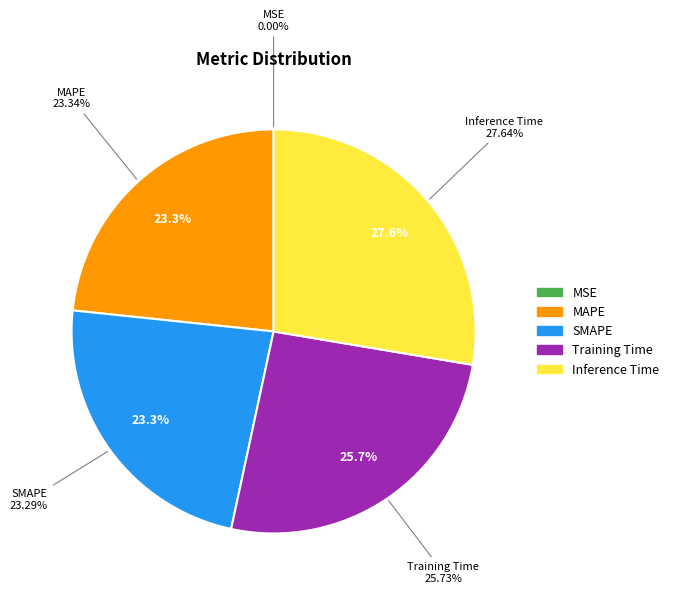

Rank the categories by value from highest to lowest.

Inference Time, Training Time, MAPE, SMAPE, MSE